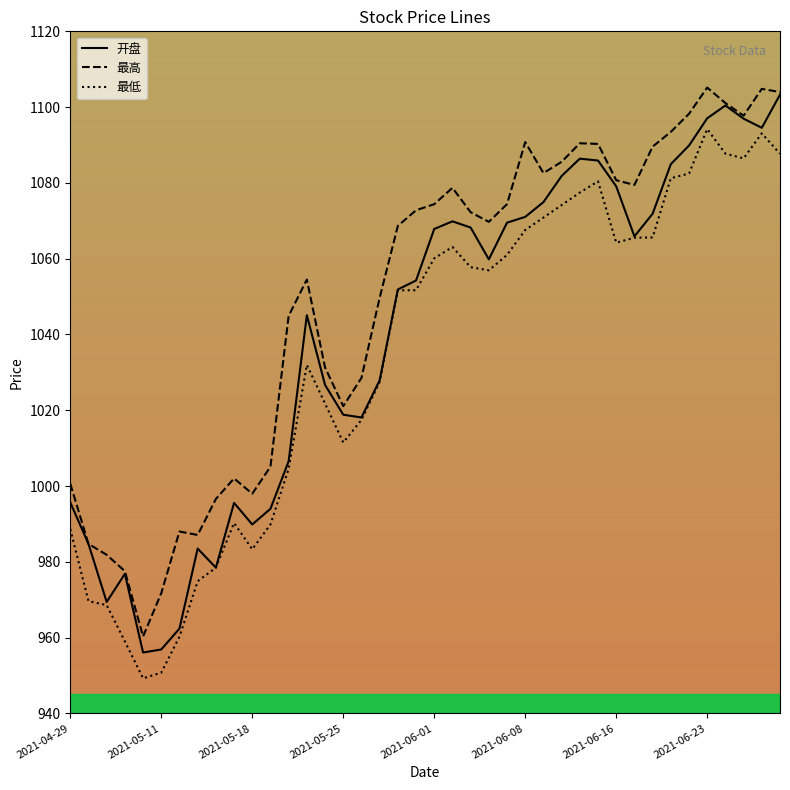

Rank the series by their maximum value, from lowest to highest.

最低, 开盘, 最高